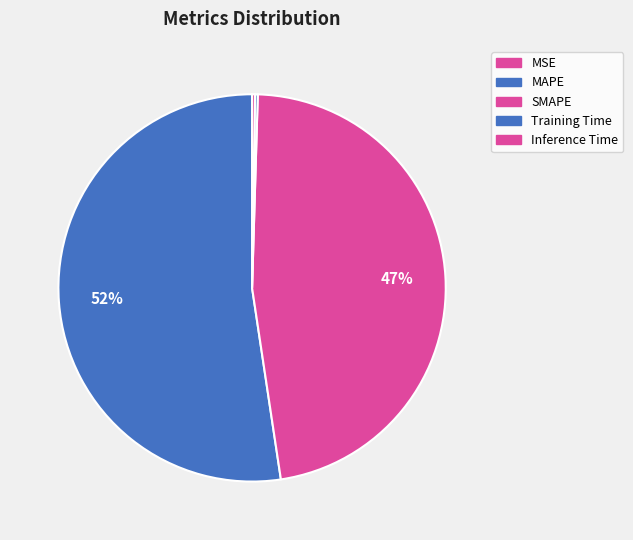

Which slice is the smallest?

MSE